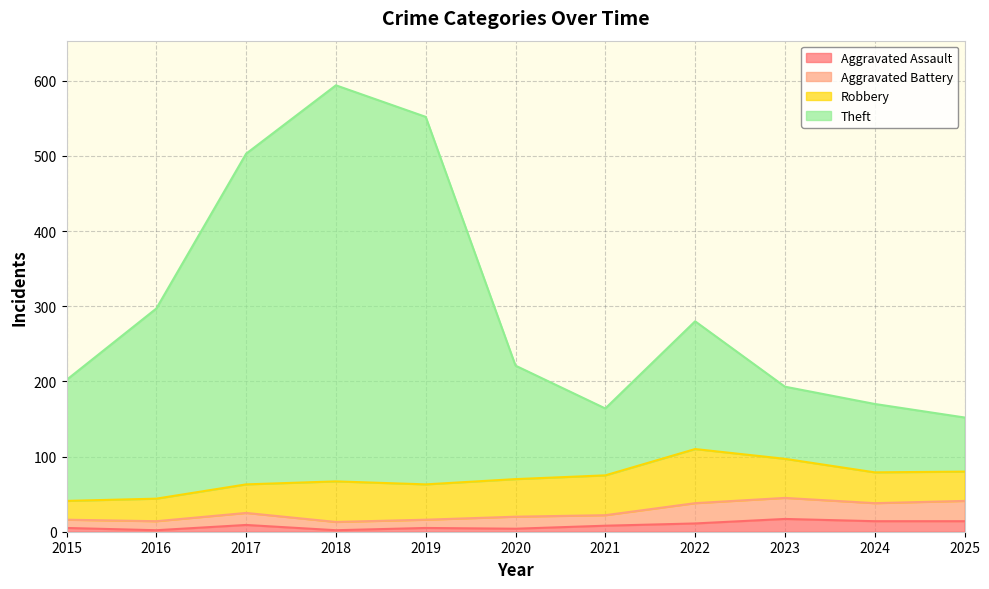

How many interior local peaks does the Aggravated Battery series have?

2